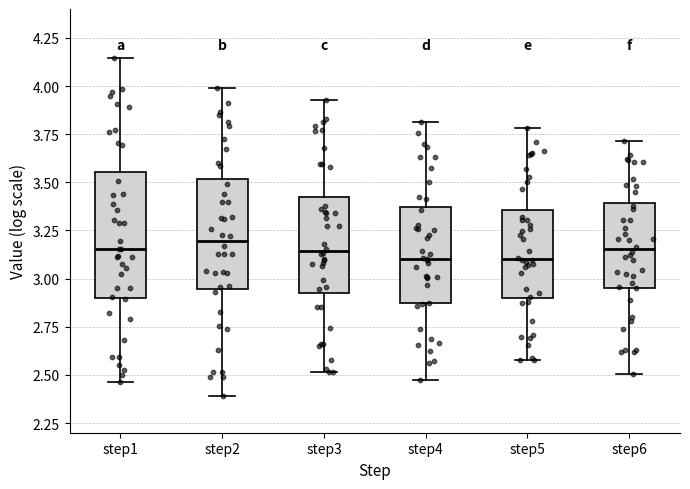

Which box is the tallest, from its lower edge to its upper edge?

step1